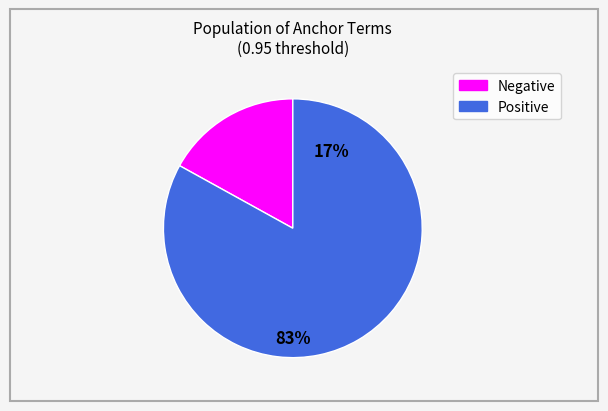

Do negative (0.95) and positive (0.95) together represent more than half of the pie?

Yes